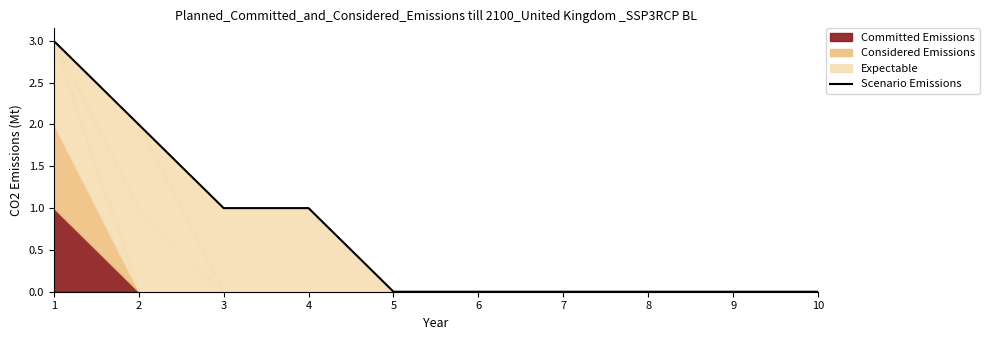

What is the change in value from 1 to 7?

-3